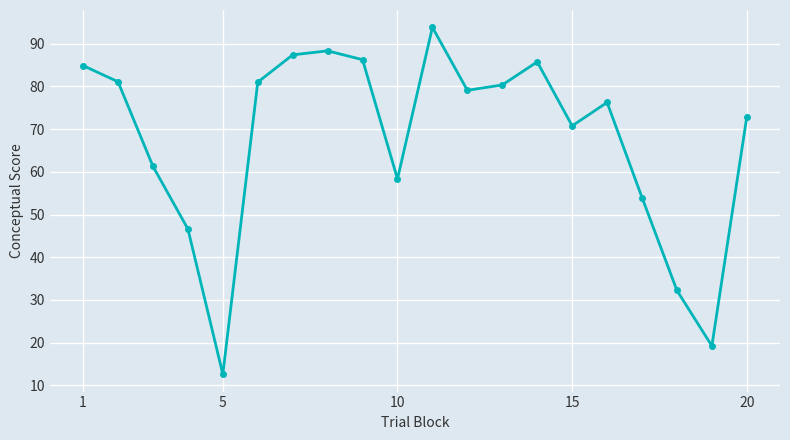

How many points are higher than both their immediate neighbors (excluding endpoints)?

4